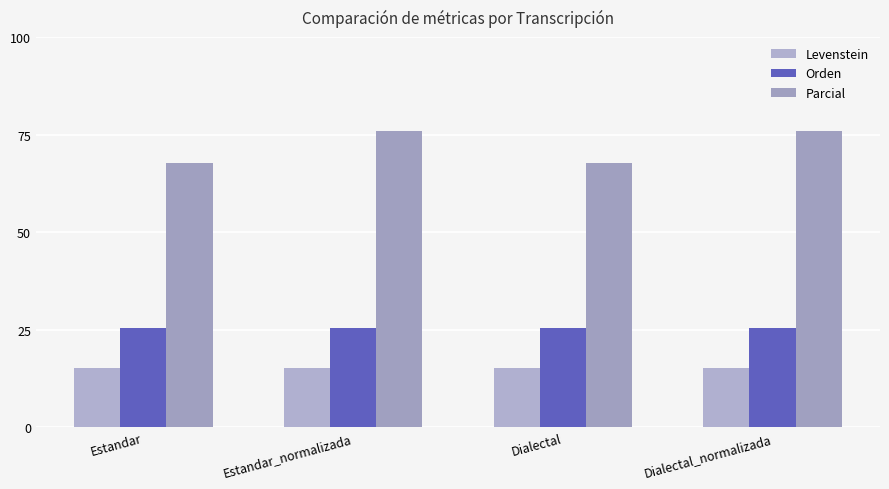

Read the Orden value at Estandar.

25.5